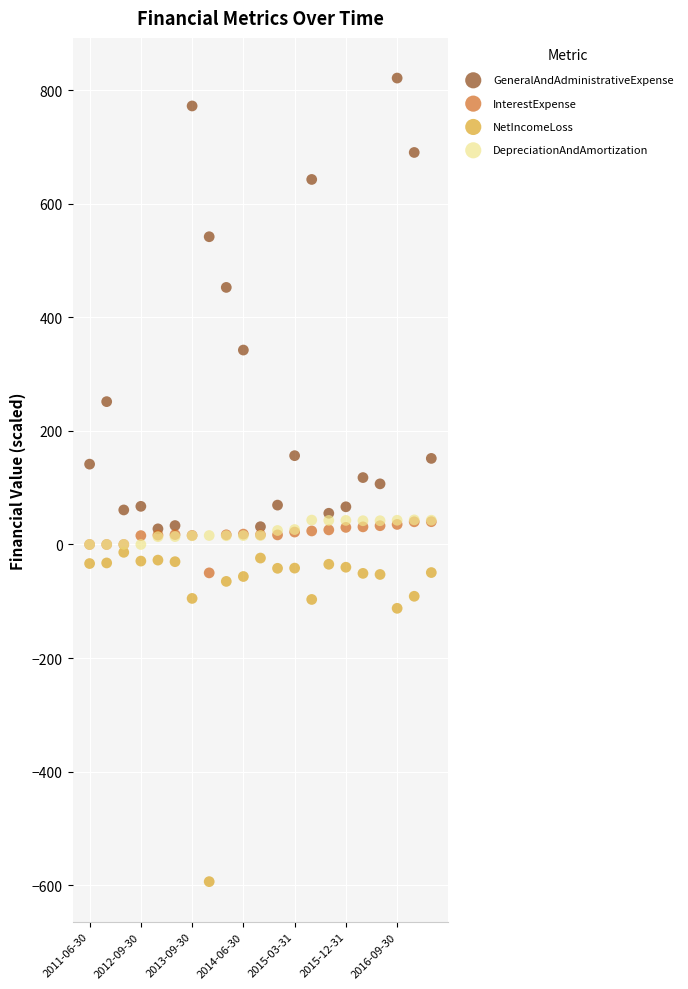

Which series contains the lowest Y value?

NetIncomeLoss